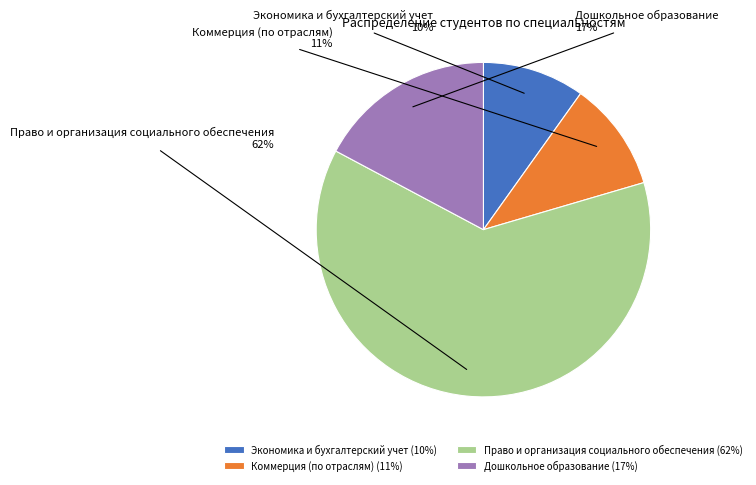

What is the smallest slice in the pie chart?

Экономика и бухгалтерский учет